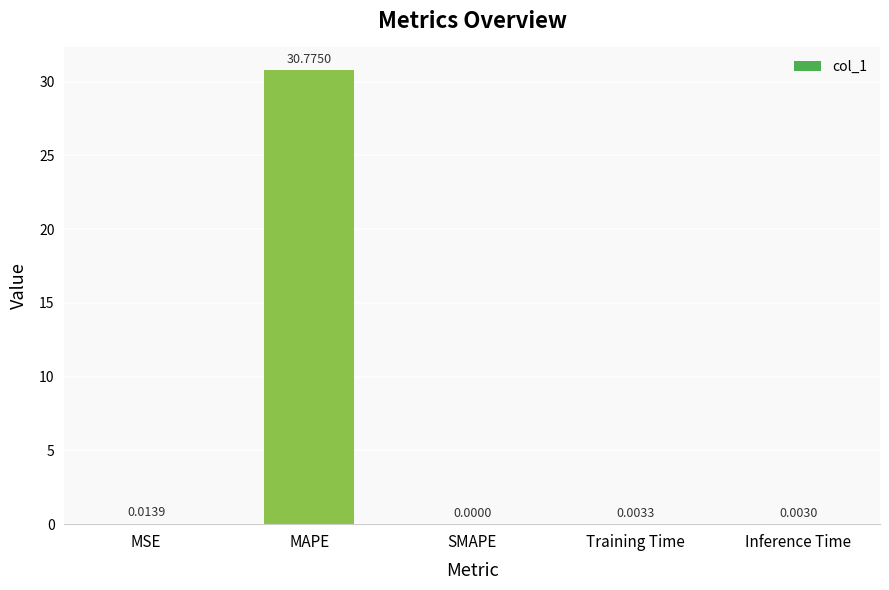

Between MSE and Training Time, which is larger?

MSE